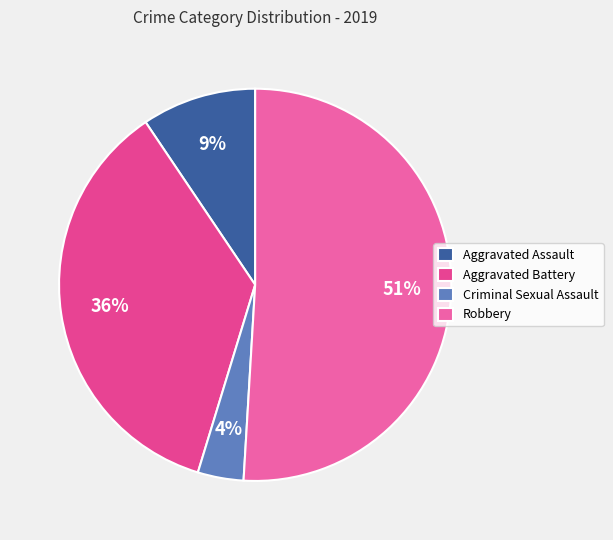

Is the sum of Aggravated Assault and Robbery greater than half?

Yes